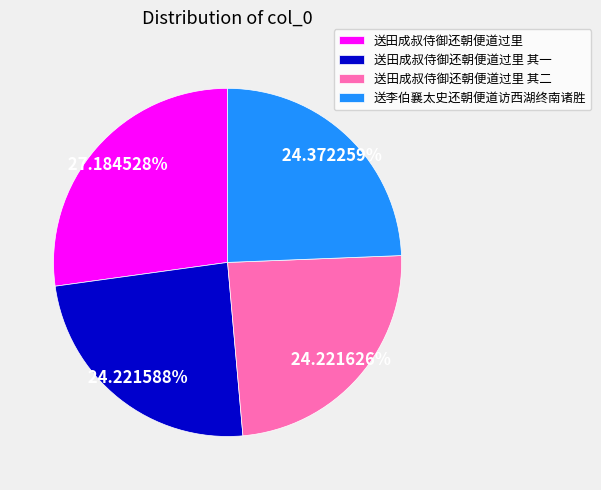

Which category has the biggest portion of the pie?

送田成叔侍御还朝便道过里